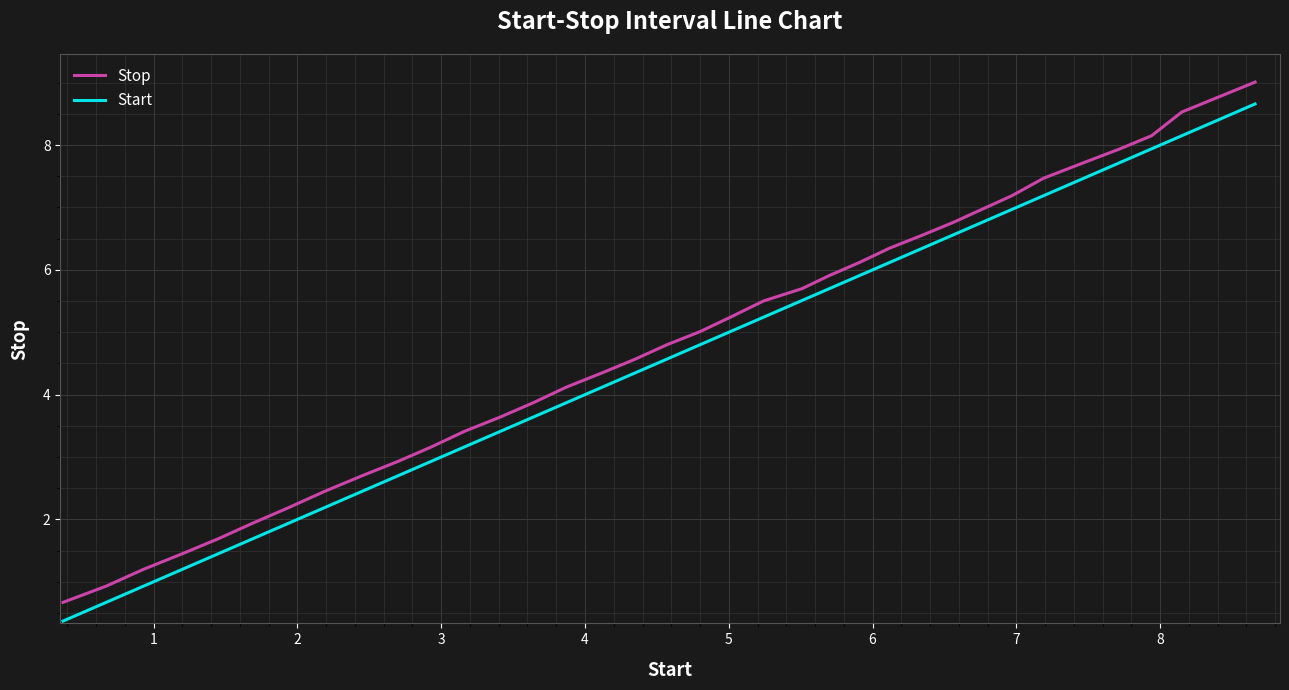

What are all the series names shown in the legend?

Stop, Start